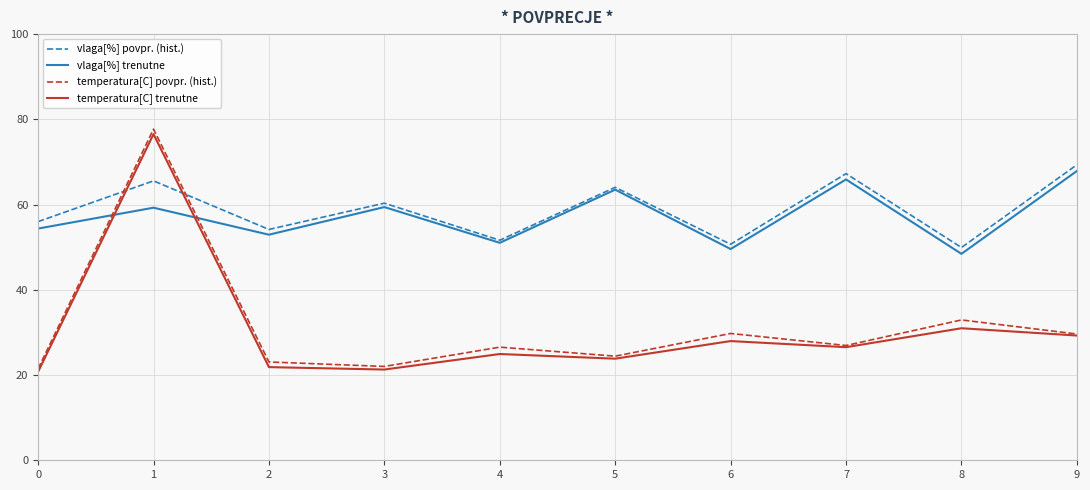

What is the sum of the vlaga[%] povpr. (hist.) values at 3 and 4?

112.0